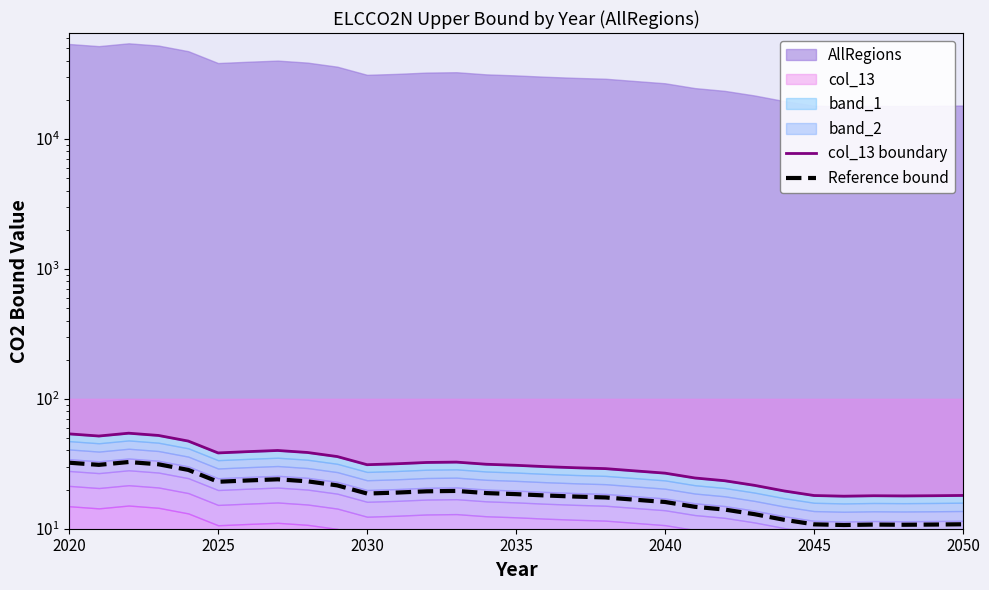

What is the average value of the Reference bound series?

19.0